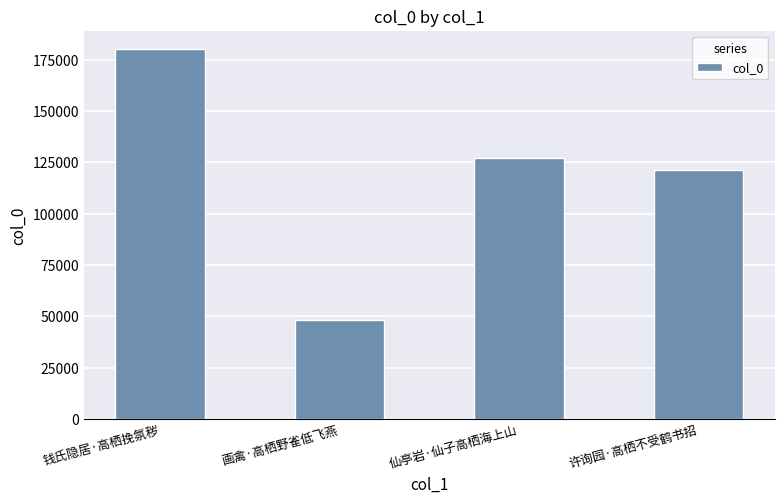

The chart shows a value of 180156 at 钱氏隐居·高栖挽氛秽. True or false?

True